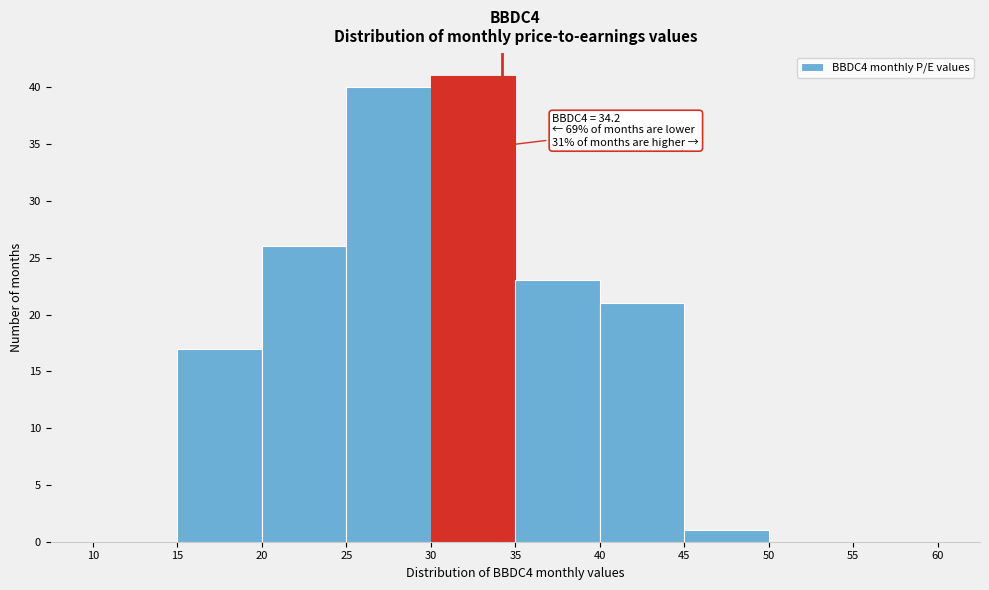

Over which range of the x-axis is the bar tallest?

30 to 35